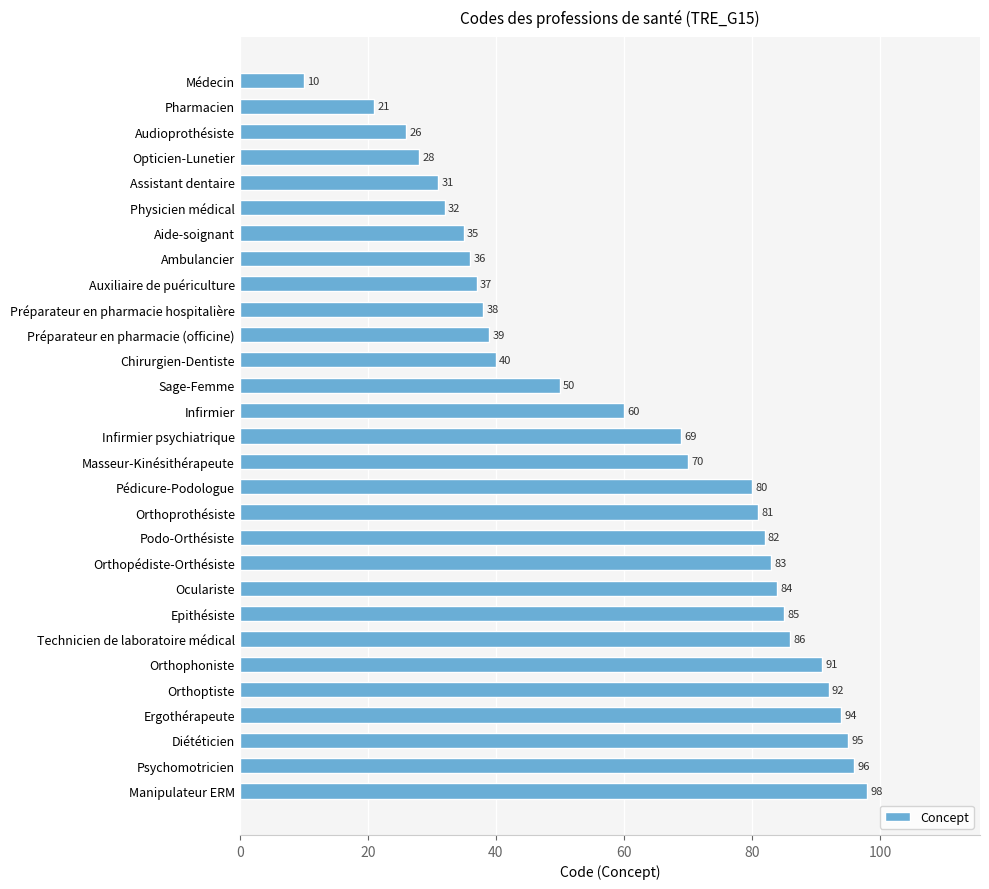

Where is the data nearest to the value 54?

Sage-Femme